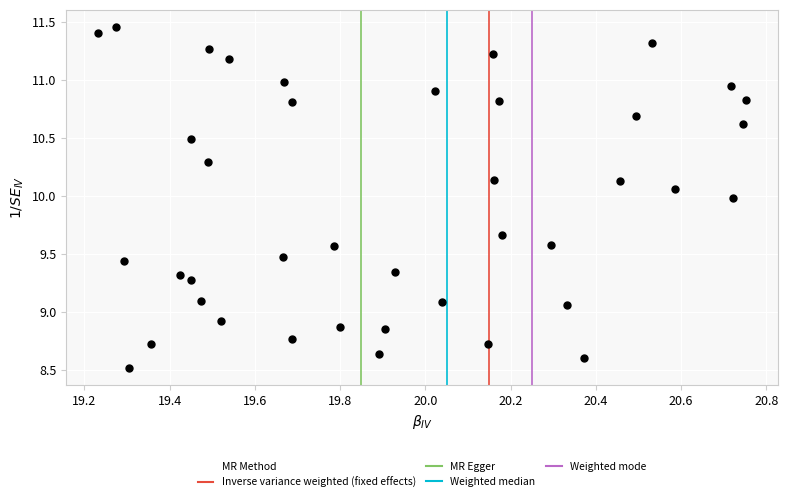

What is the range of Y values (max minus min)?

2.9